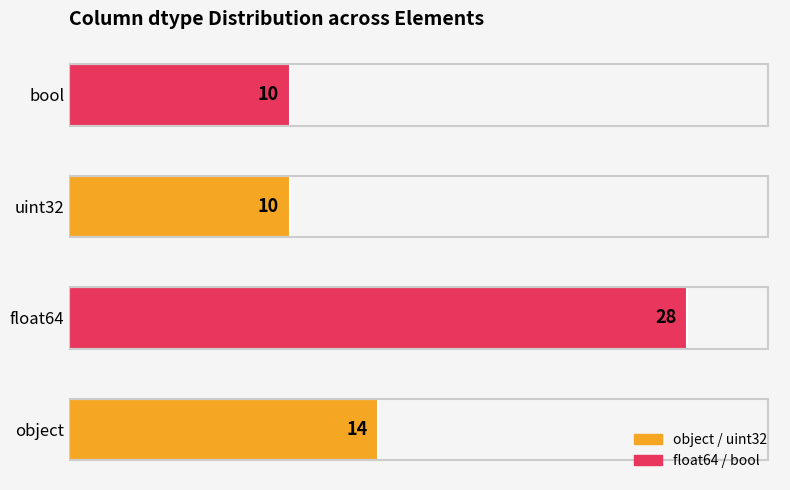

Which has a higher value, uint32 or object?

object